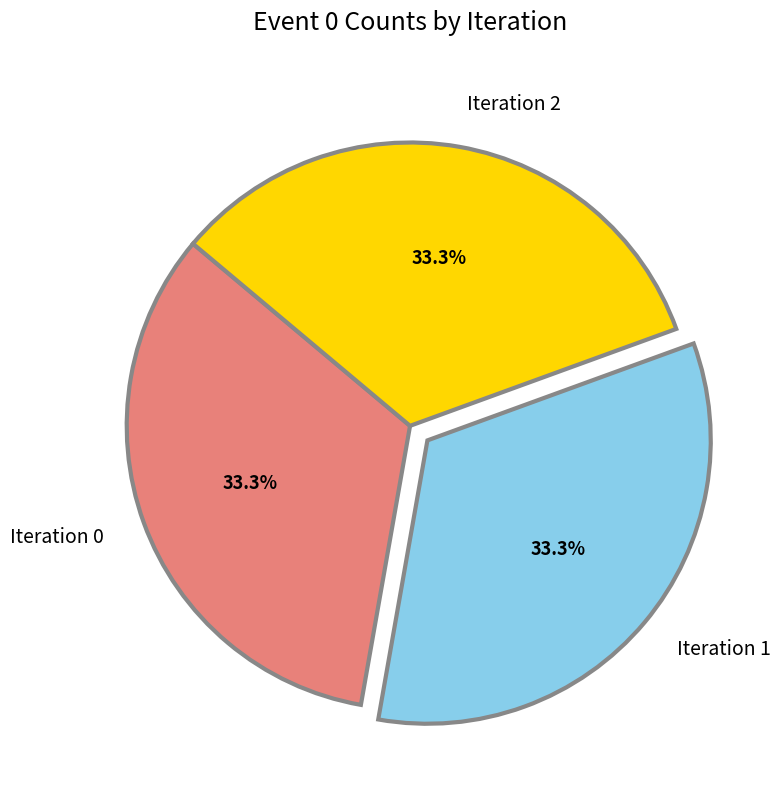

What percentage do Iteration 2 and Iteration 0 together represent?

66.7%